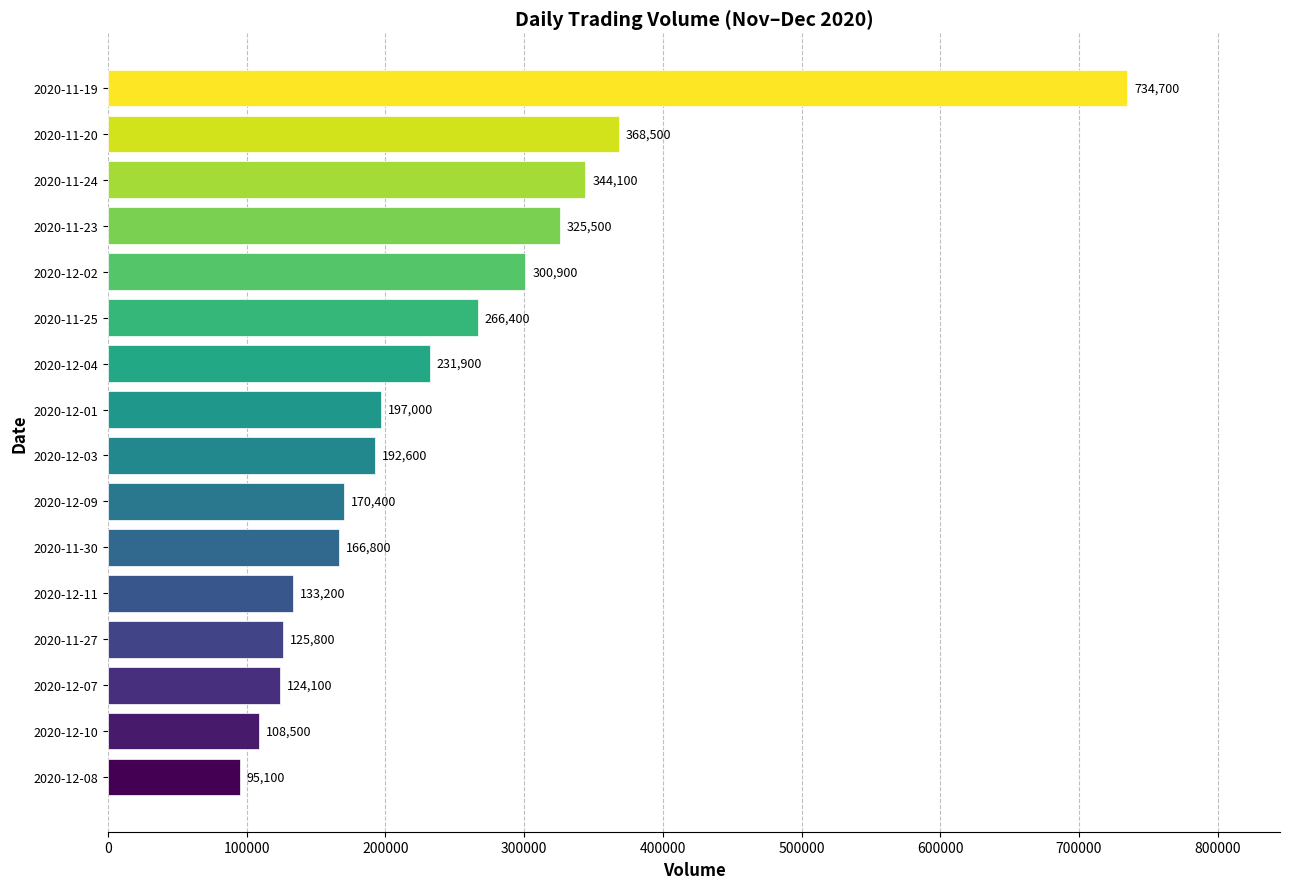

The chart shows a value of 231900 at 2020-12-04. True or false?

True